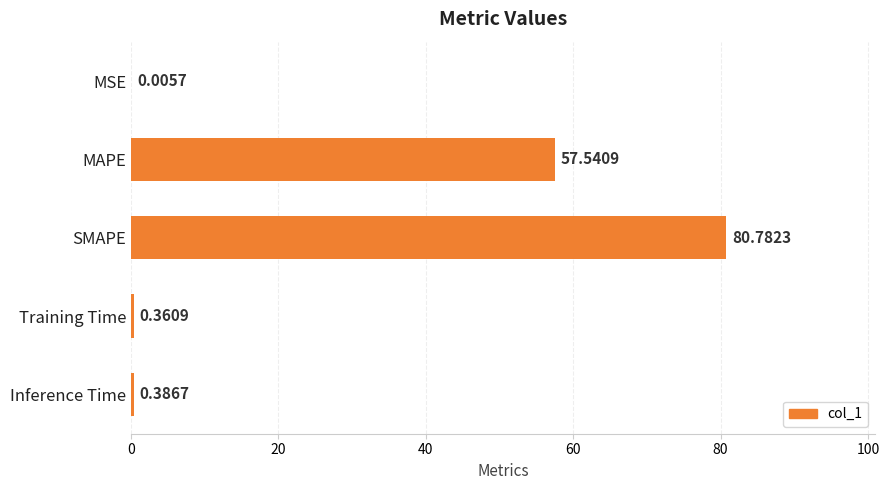

What is the change in value from MAPE to Training Time?

-57.2